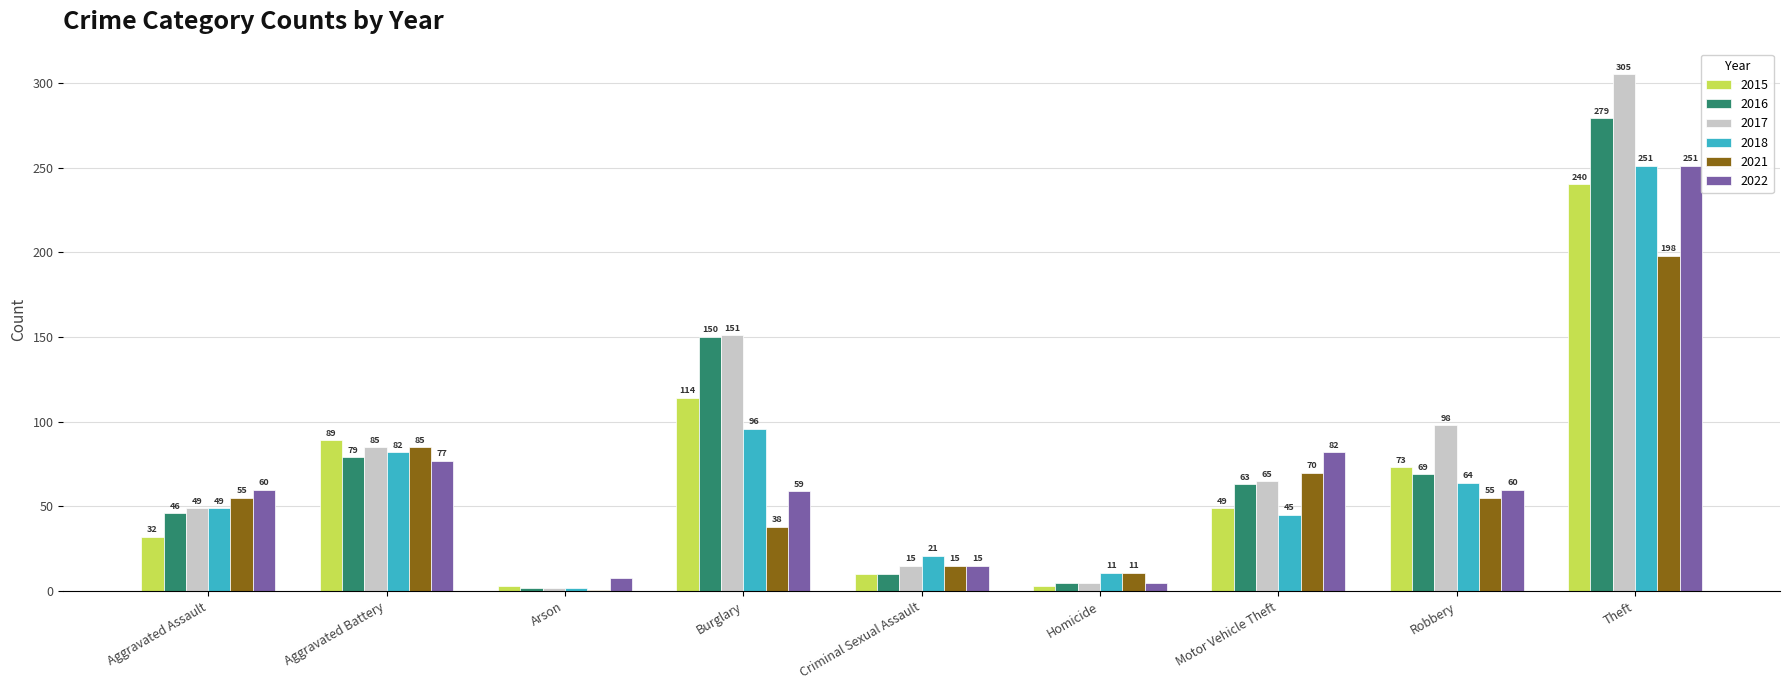

What is the total value across all series at Robbery?

419